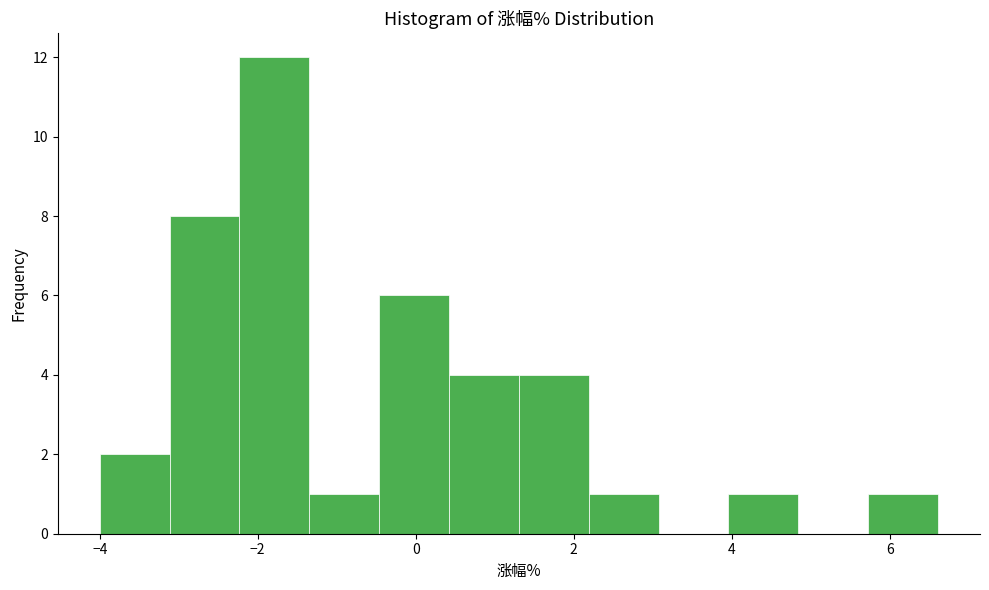

Over which range of the x-axis is the bar tallest?

-2.2 to -1.4